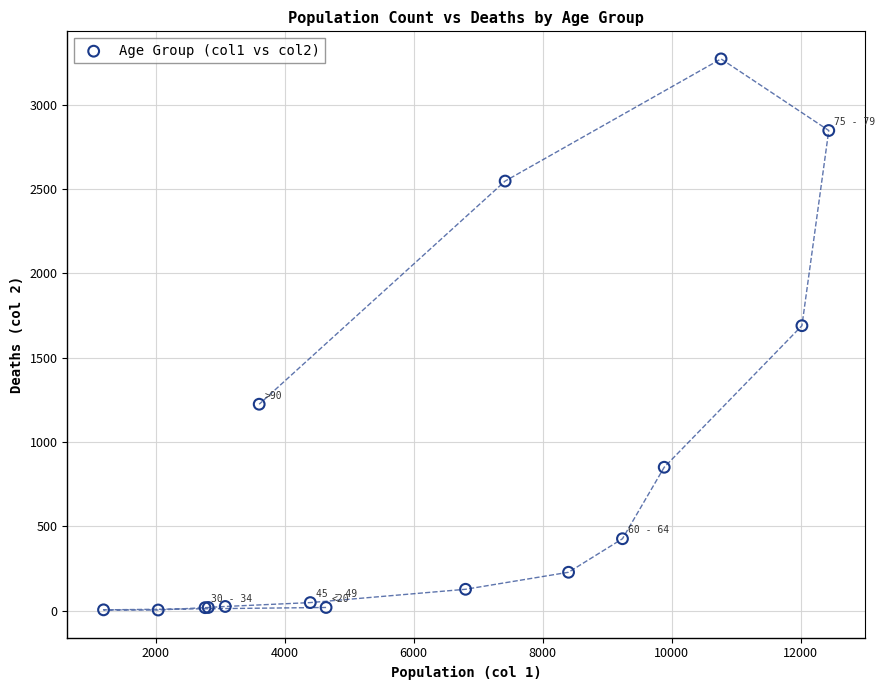

What Y value in the scatter plot is closest to 1638?

1690